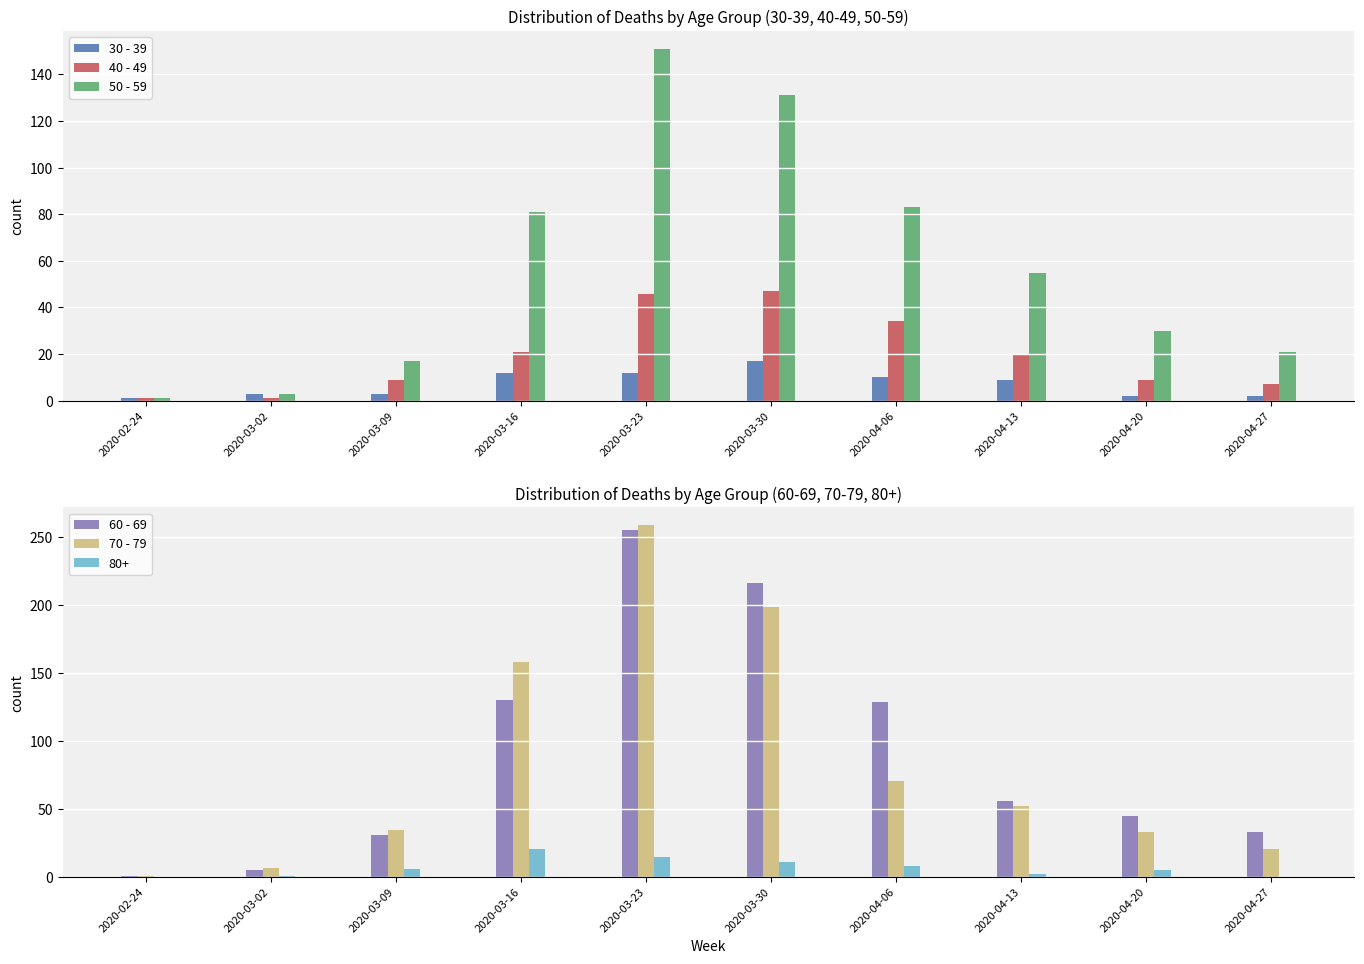

At which category does the chart reach its peak across all series?

2020-03-23